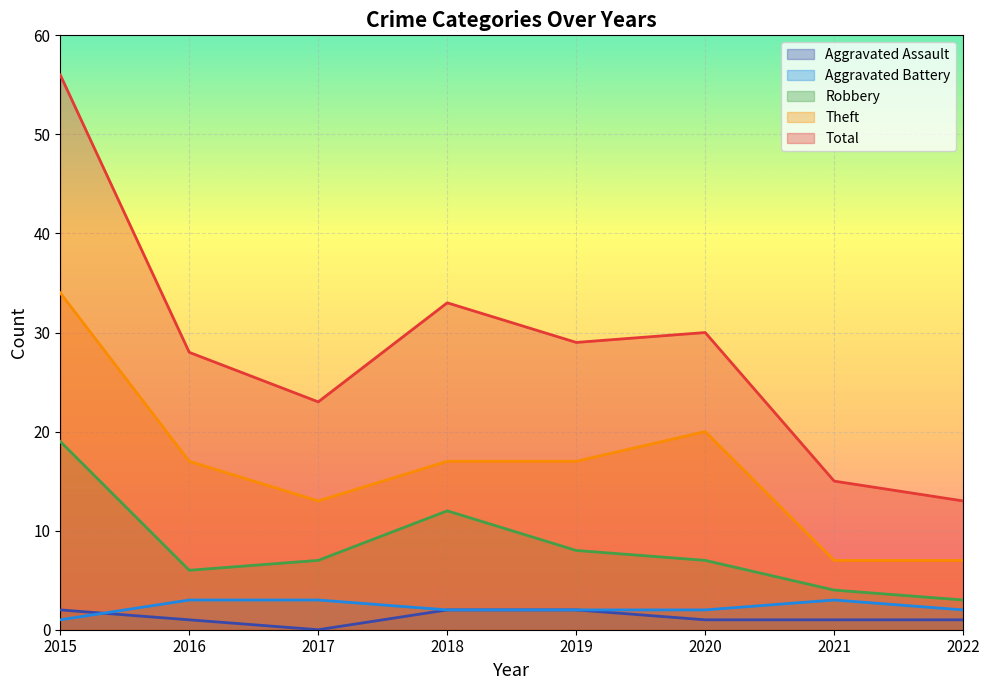

Which category has the highest value in the Theft series?

2015